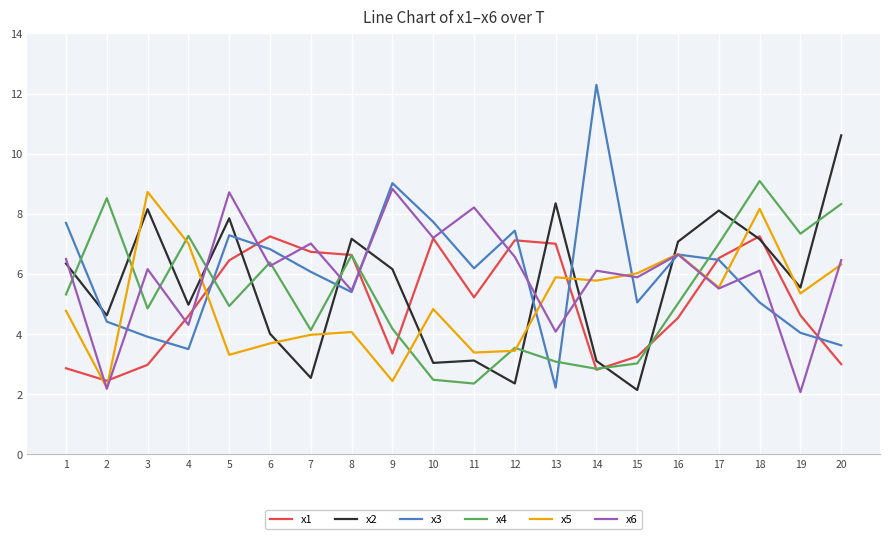

What is the difference between the highest and lowest values at 4?

3.8